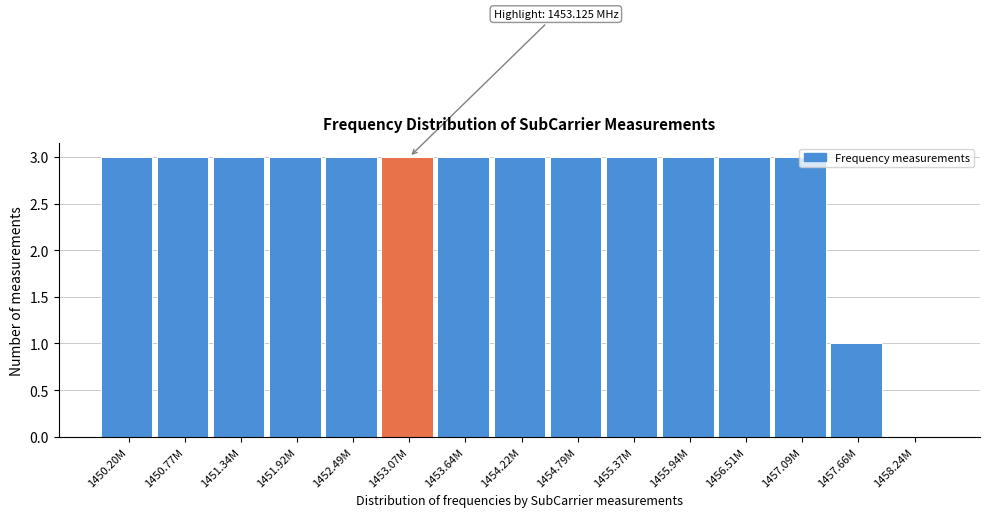

Is it true that the value at 1453.07M is 3?

True